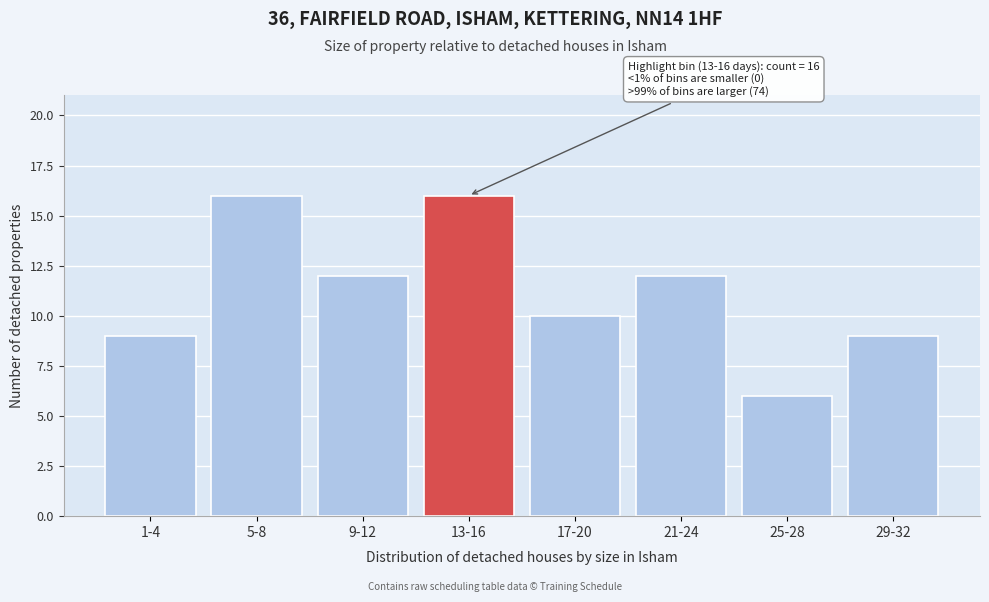

Reading left to right, what are all the values shown in this chart?

9	16	12	16	10	12	6	9